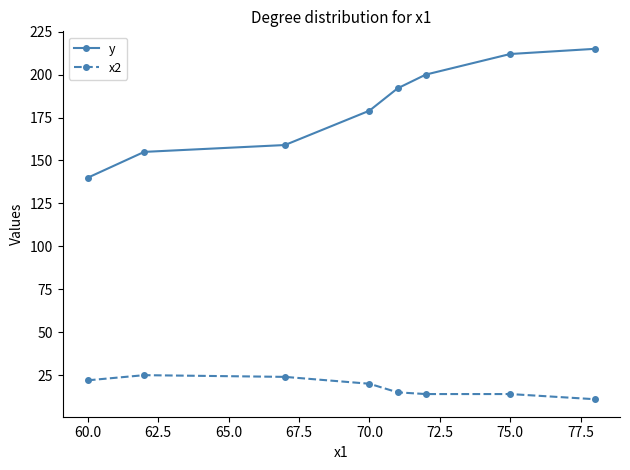

What is the maximum value shown in the chart?

215